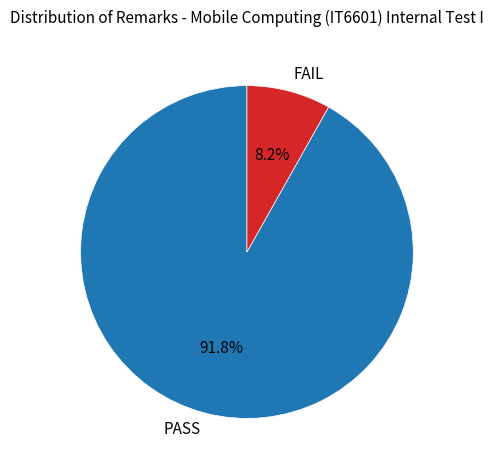

Does any single category account for the majority?

Yes